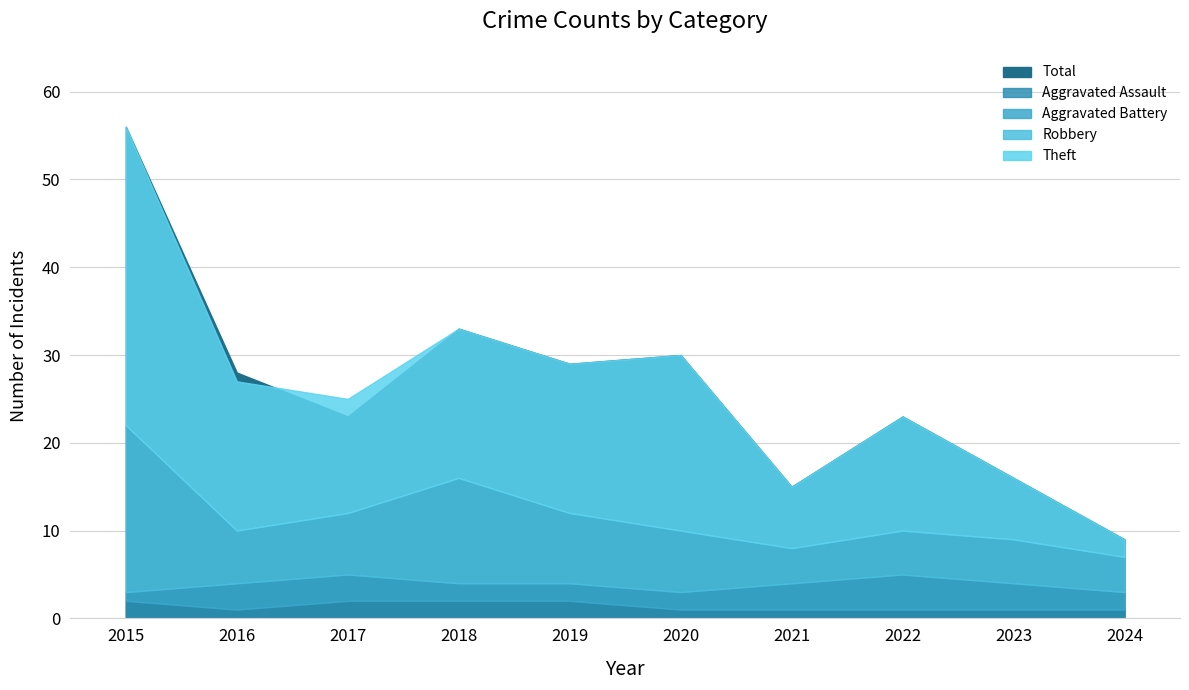

How many Aggravated Battery values are between 2 and 3?

8